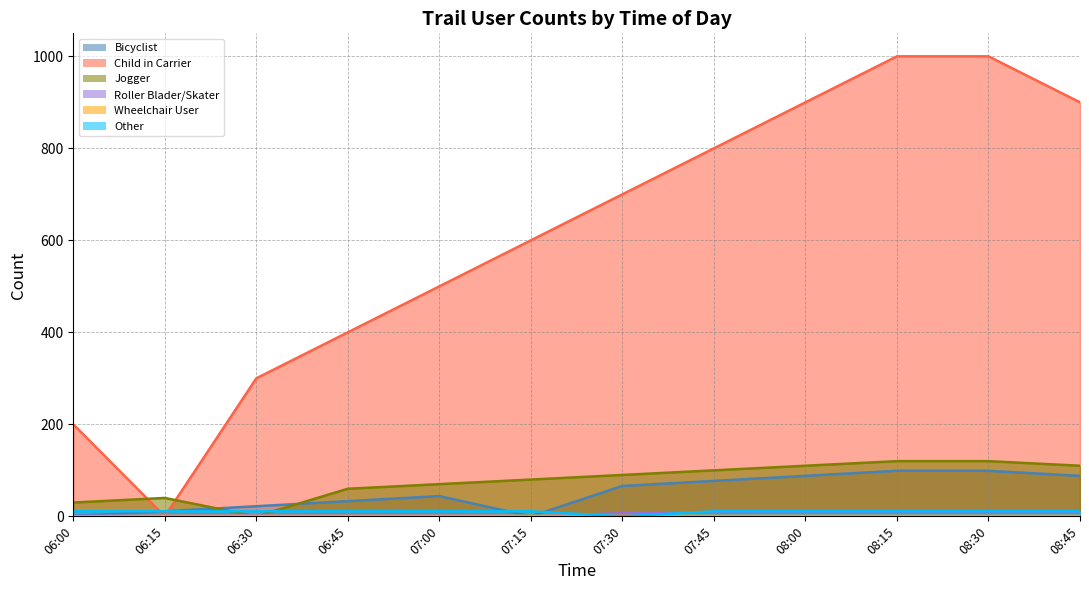

Which series has the largest total across all categories?

Child in Carrier